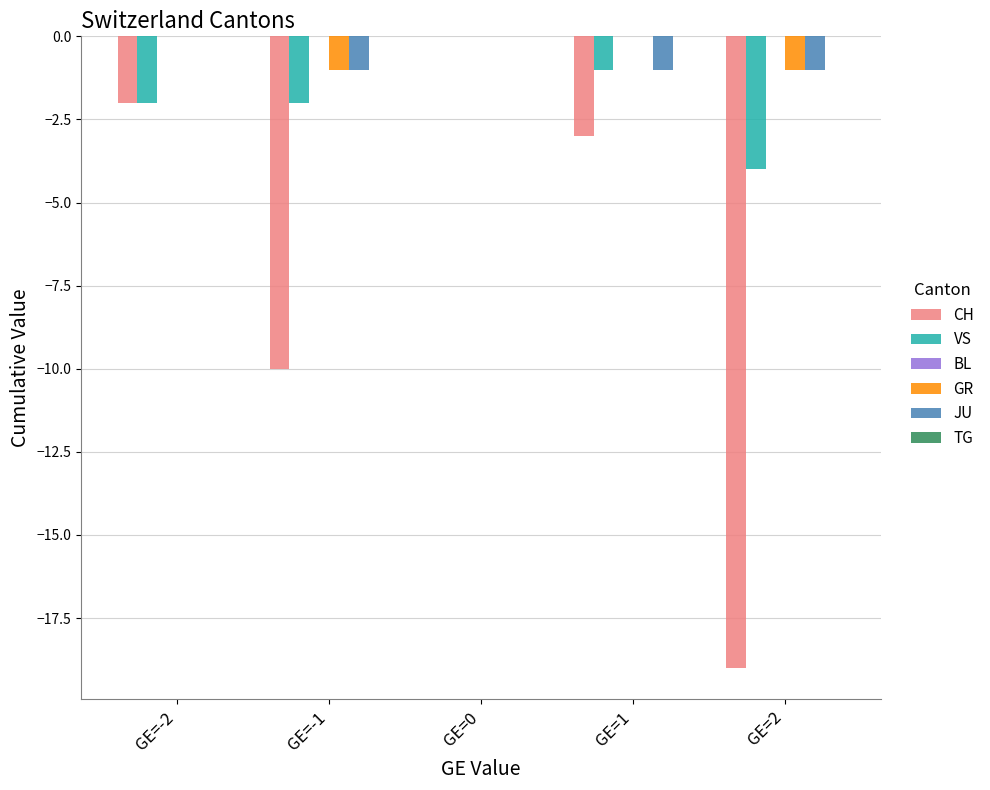

Which series changed the most between GE=-1 and GE=0?

CH